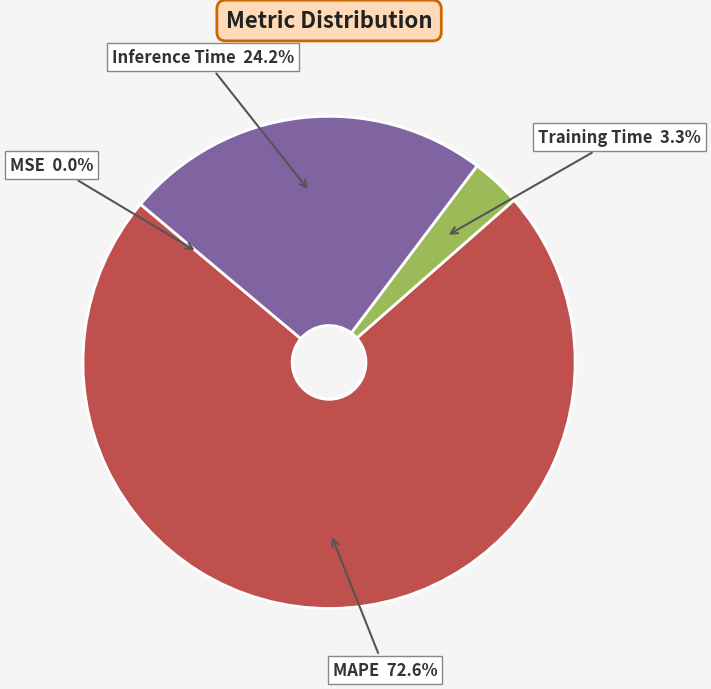

Which slice is the largest?

MAPE